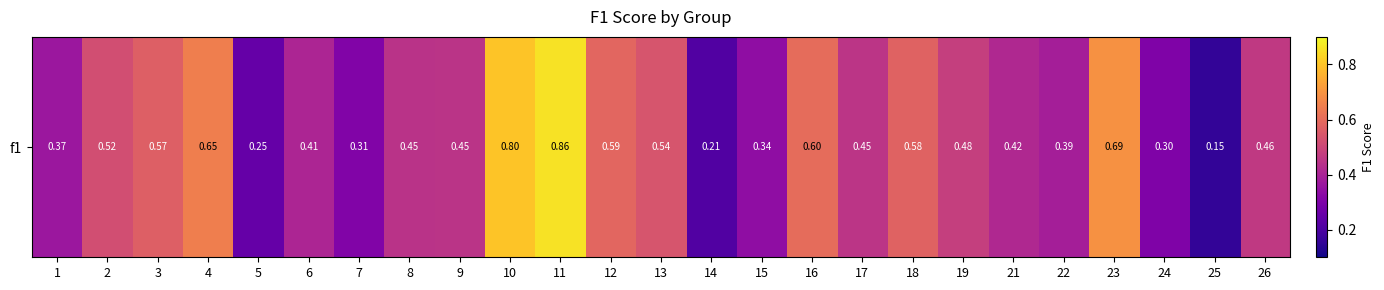

What is the smallest value displayed?

0.2